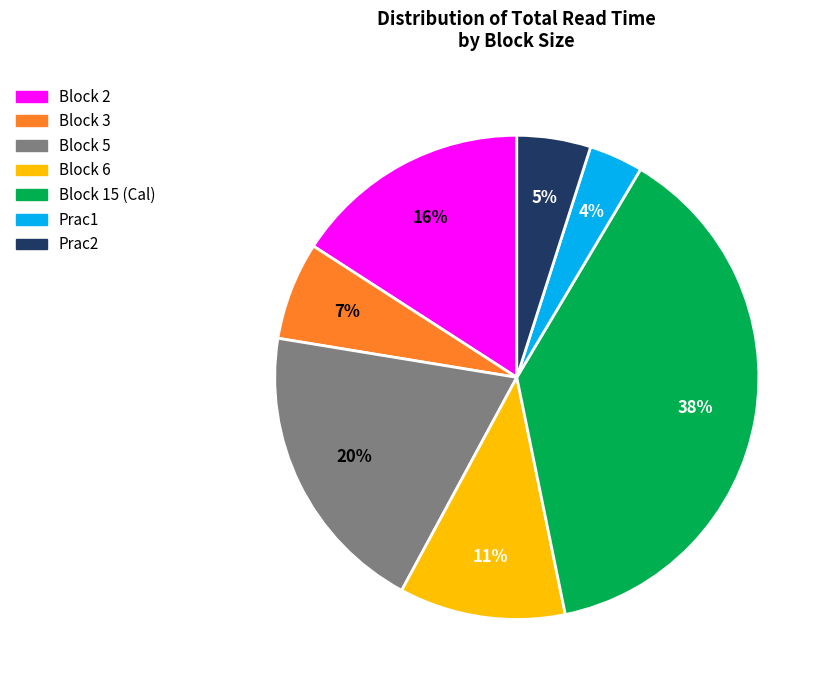

Is there a majority slice in this chart?

No